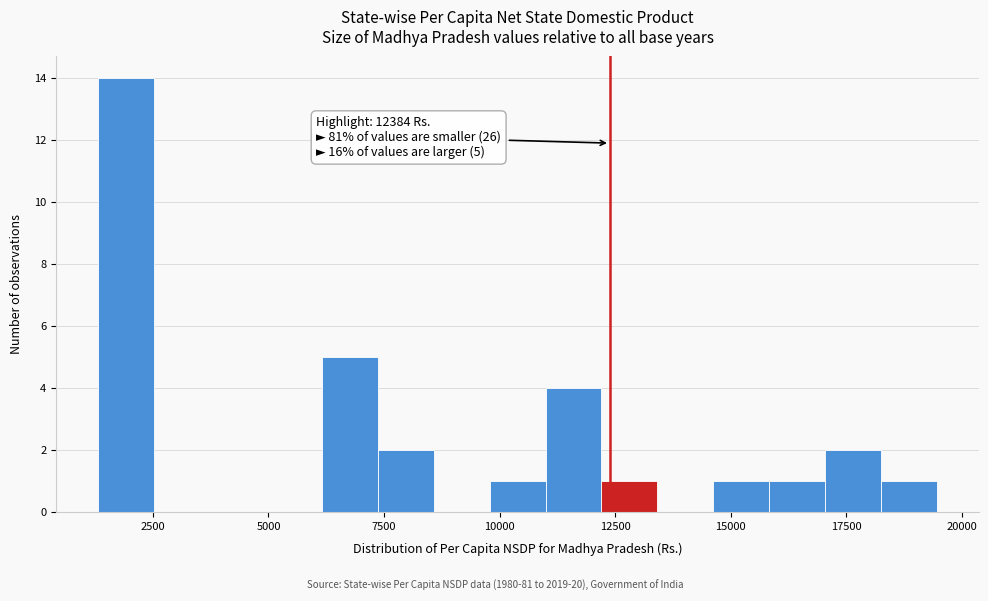

Read against the x-axis, roughly where is the centre of the tallest bar?

2000